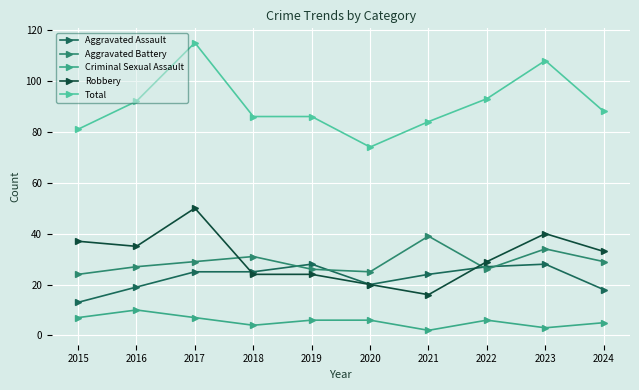

List the series in order of their peak value, highest first.

Total, Robbery, Aggravated Battery, Aggravated Assault, Criminal Sexual Assault